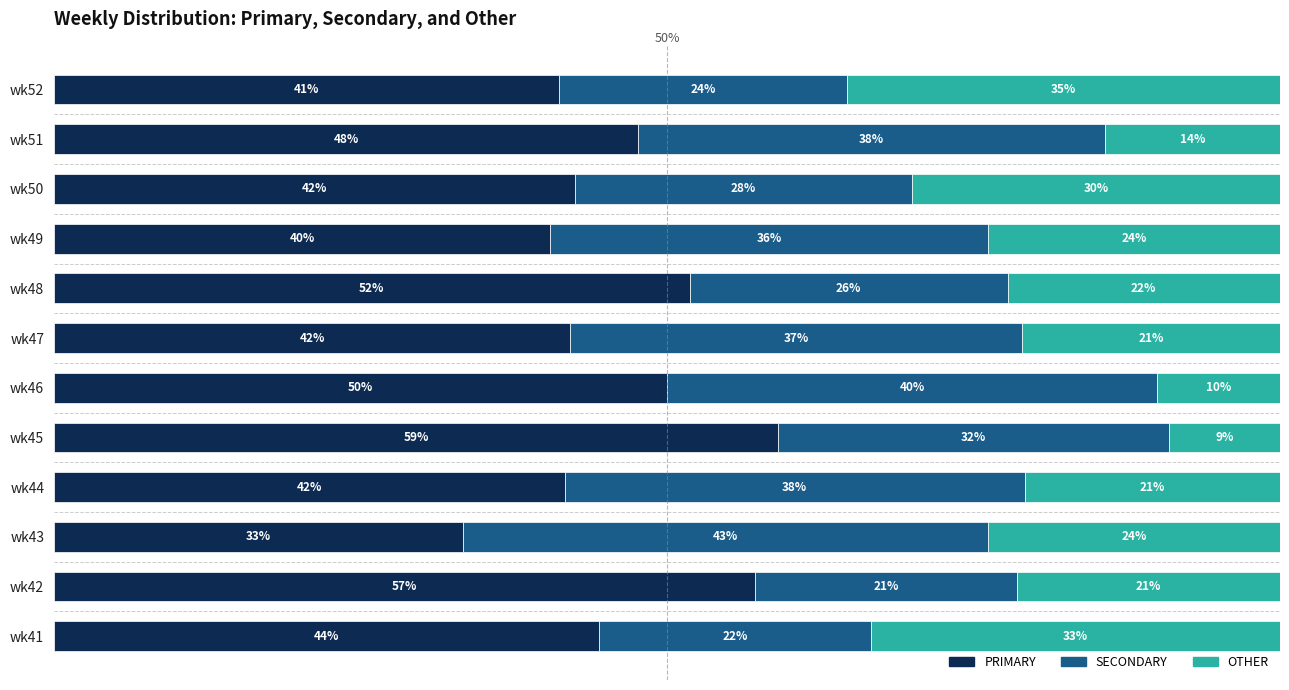

At which label does PRIMARY reach its minimum?

wk43